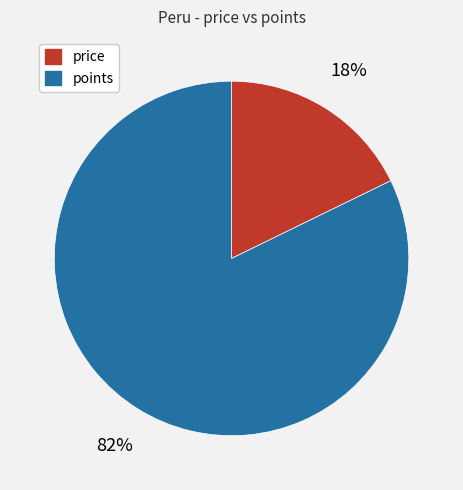

To the nearest percent, what is the combined percentage of points and price?

100%